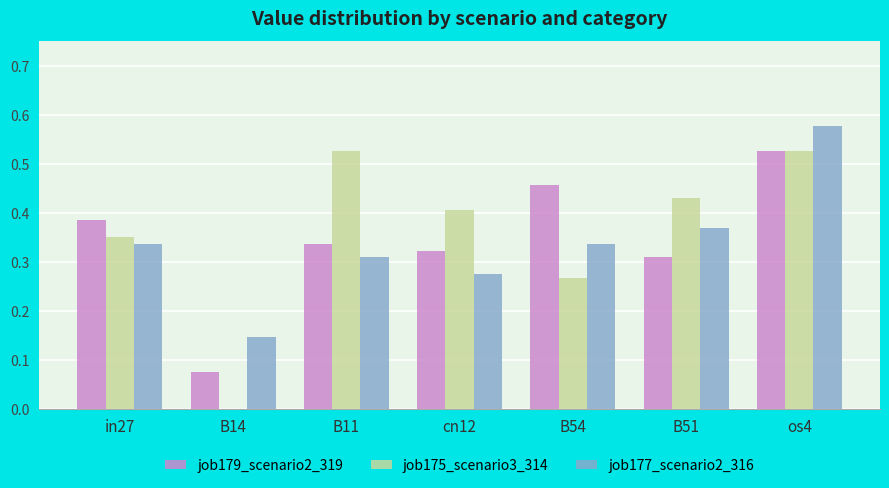

How many job175_scenario3_314 values are between 0 and 1?

7